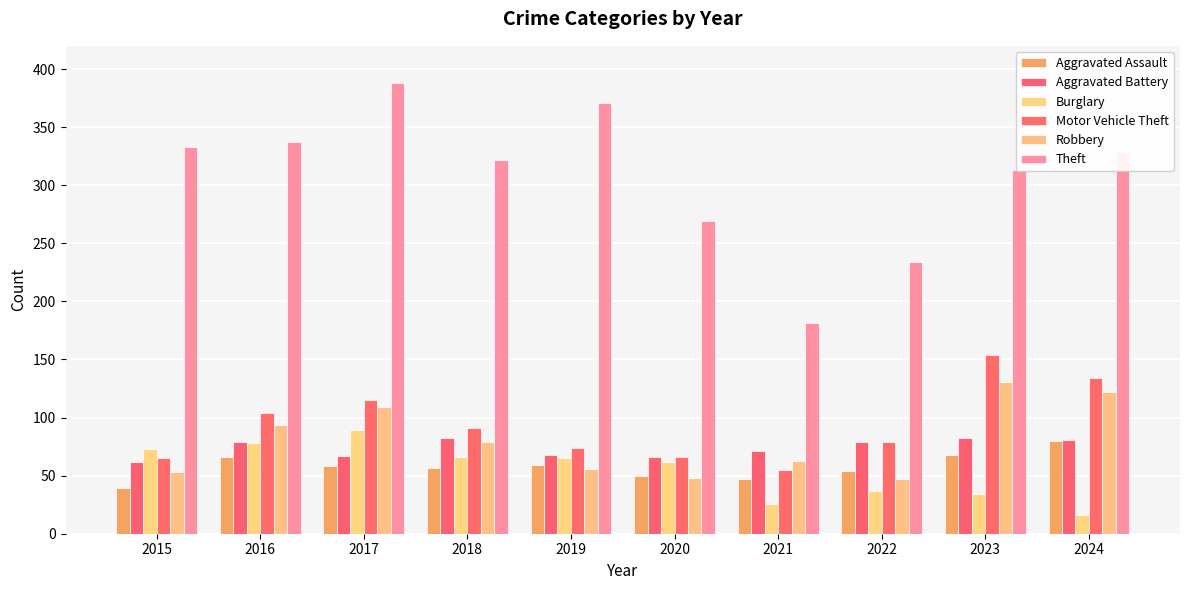

Where does the Aggravated Assault series first go above 58?

2016